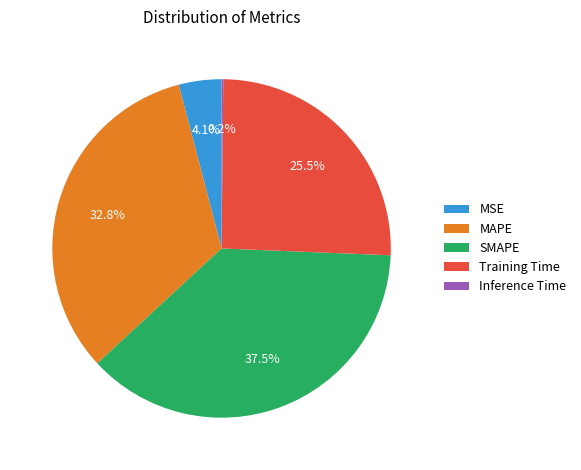

Which has a higher value, MAPE or SMAPE?

SMAPE